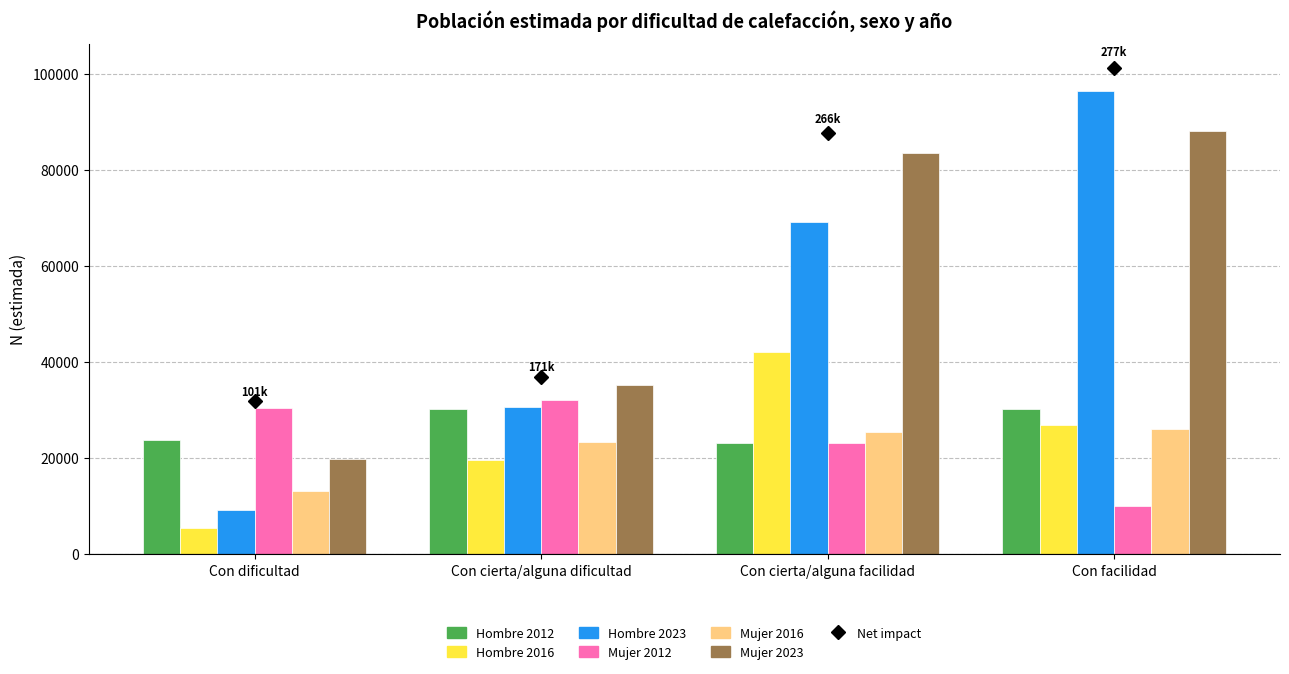

At which category is the sum across all series the highest?

Con facilidad